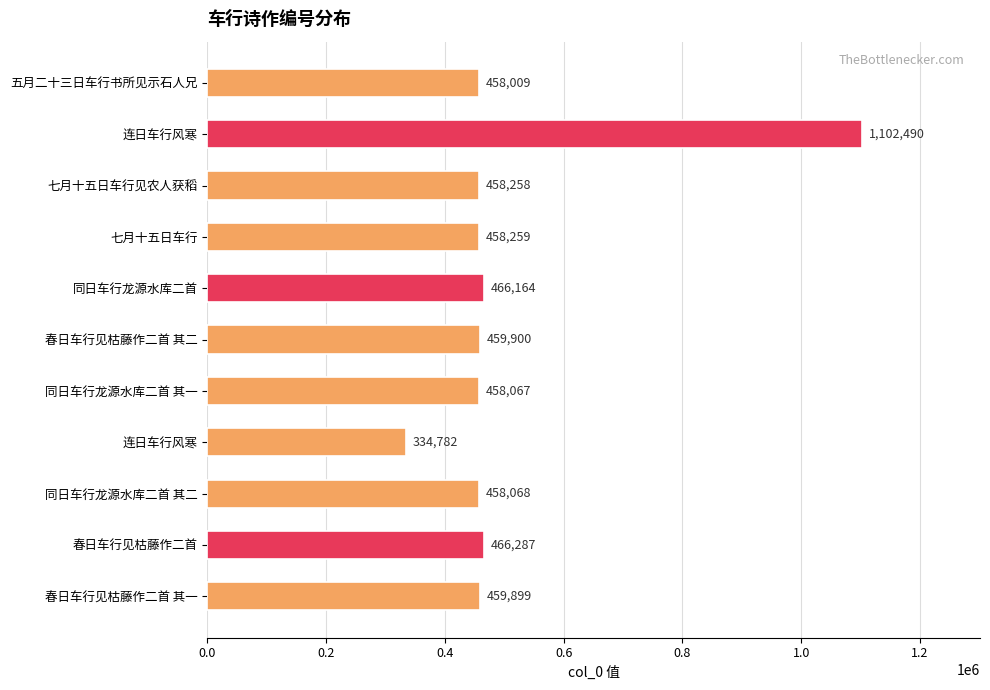

How many data points are less than 458259?

5